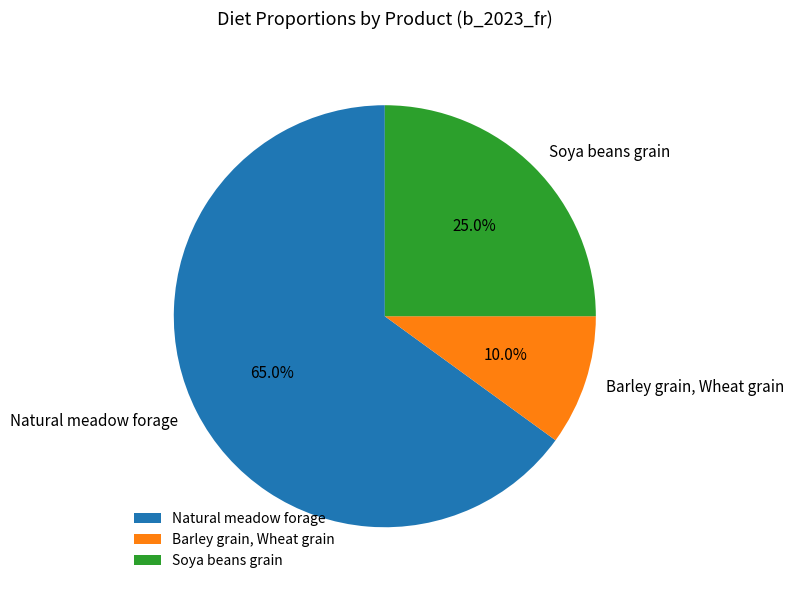

Between Barley grain, Wheat grain and Soya beans grain, which is larger?

Soya beans grain